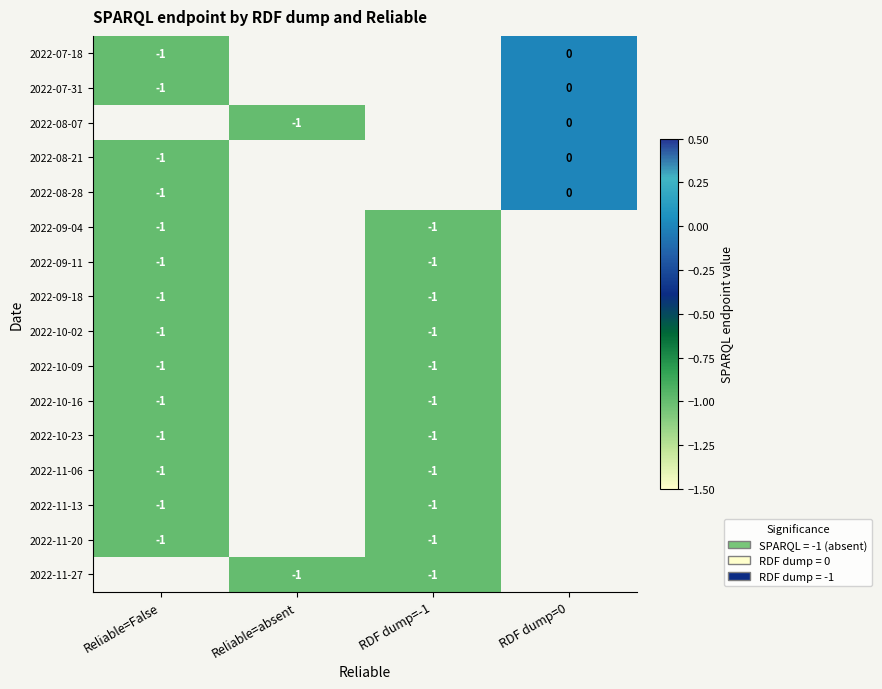

The 2022-10-23 series shows -2 at Reliable=False. True or false?

False